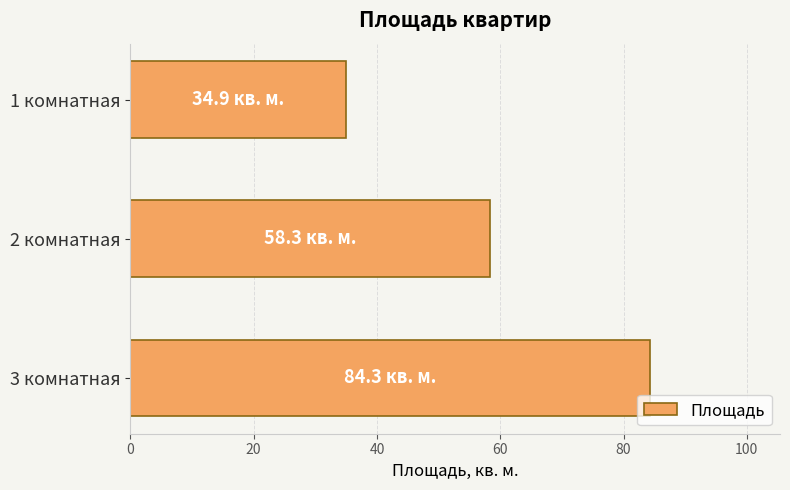

List the labels in order of value, smallest first.

1 комнатная, 2 комнатная, 3 комнатная